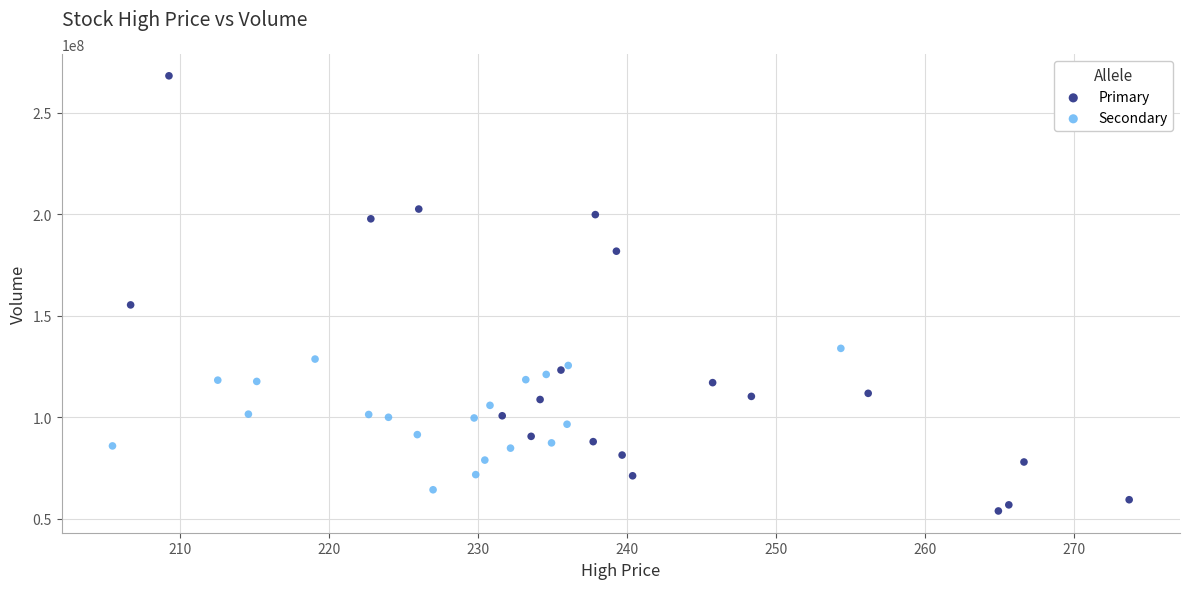

Which series has the largest Y range (max minus min)?

Primary